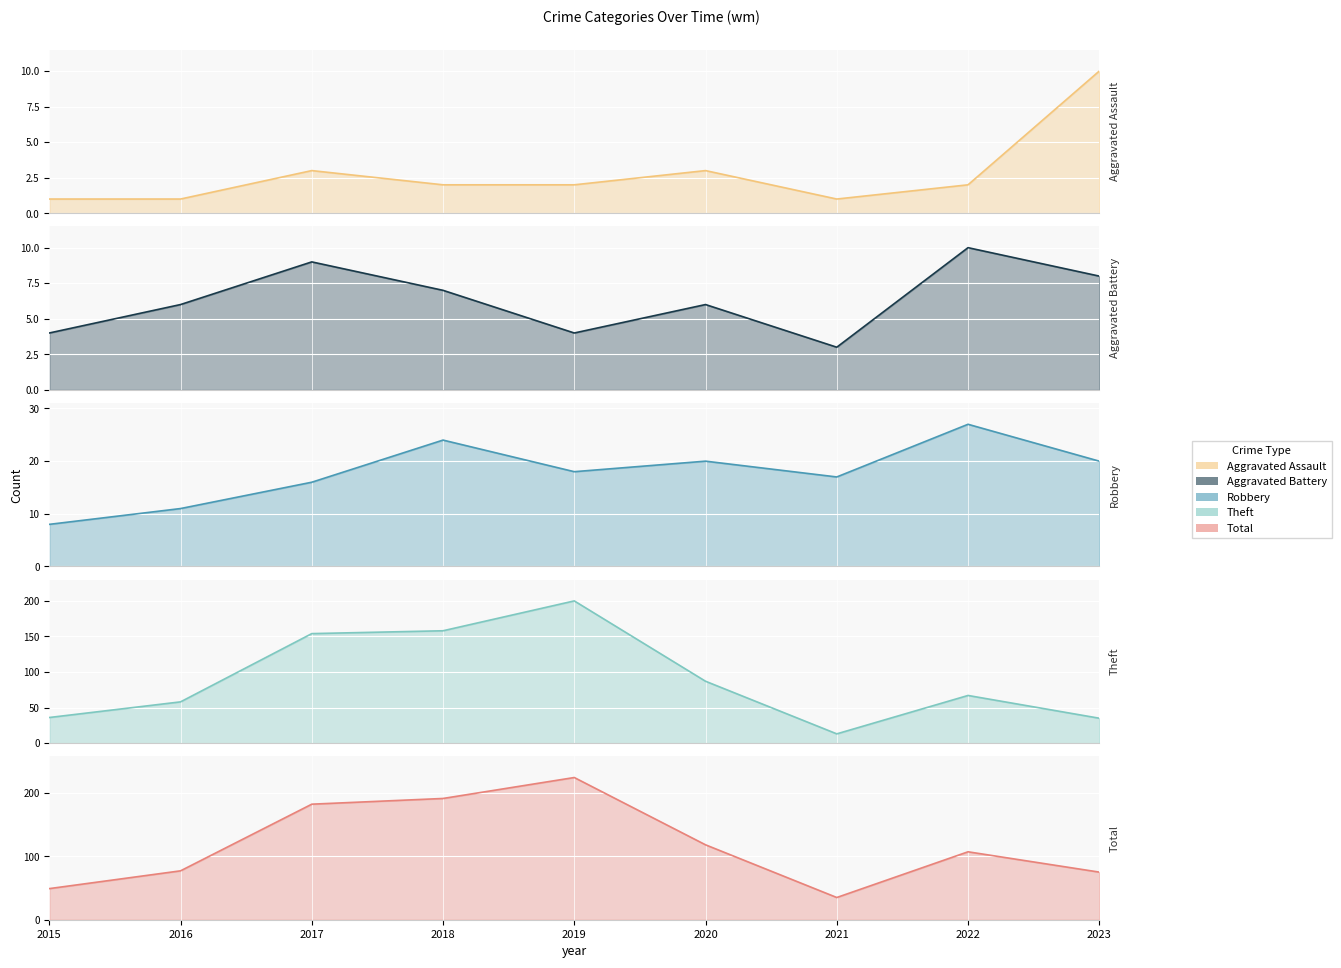

What is the sum of the Aggravated Battery values at 2015 and 2016?

10